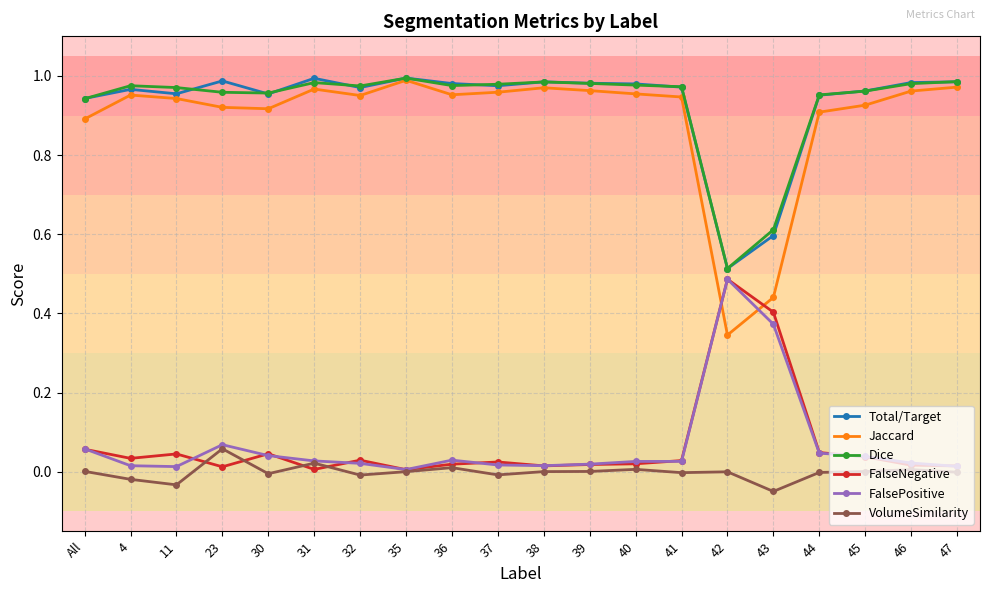

Is the value of VolumeSimilarity at 41 greater than the value of Dice at 37?

No